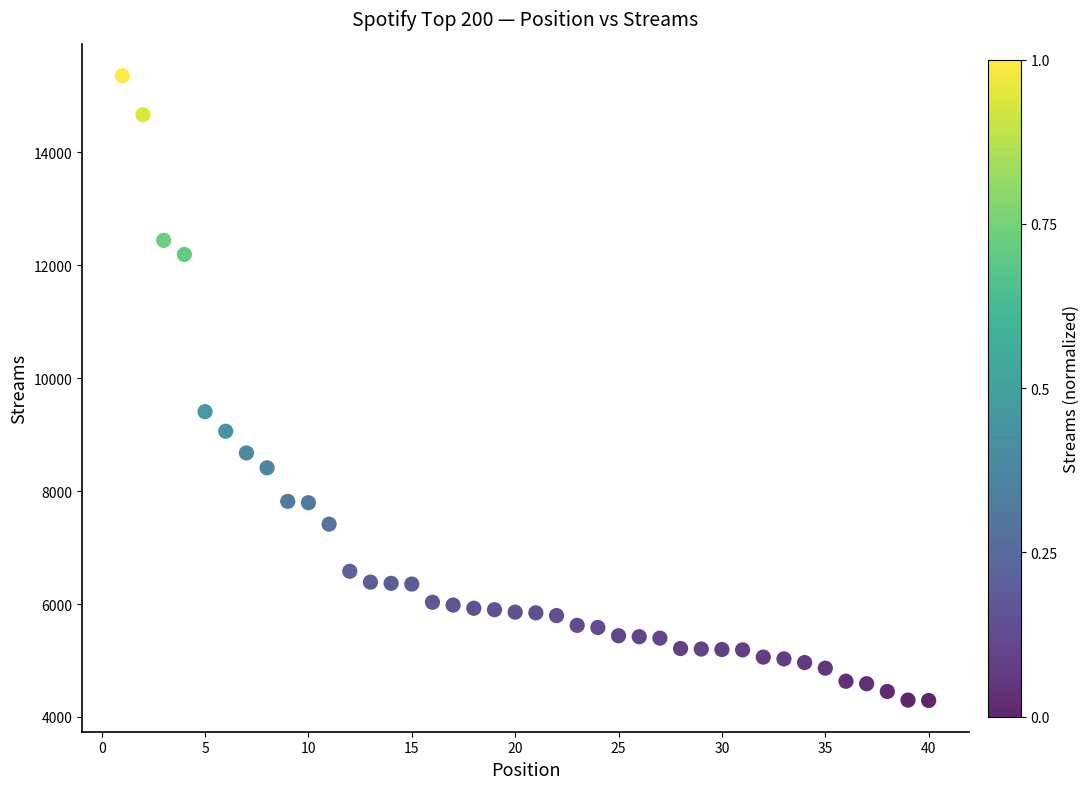

What Y value in the scatter plot is closest to 9822?

9405